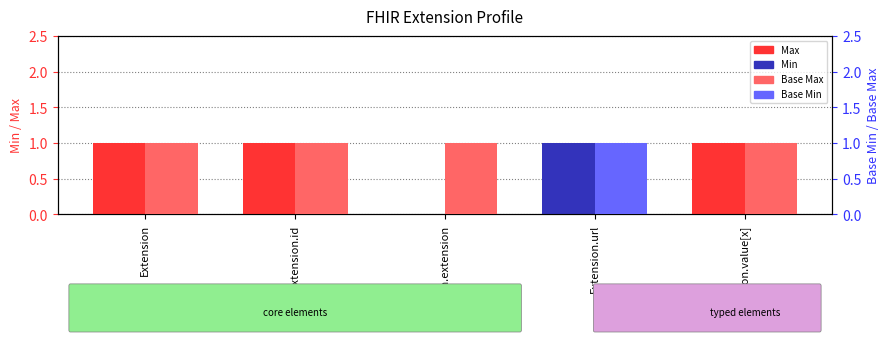

Between Extension.id and Extension.value[x], which series saw the biggest shift?

Max